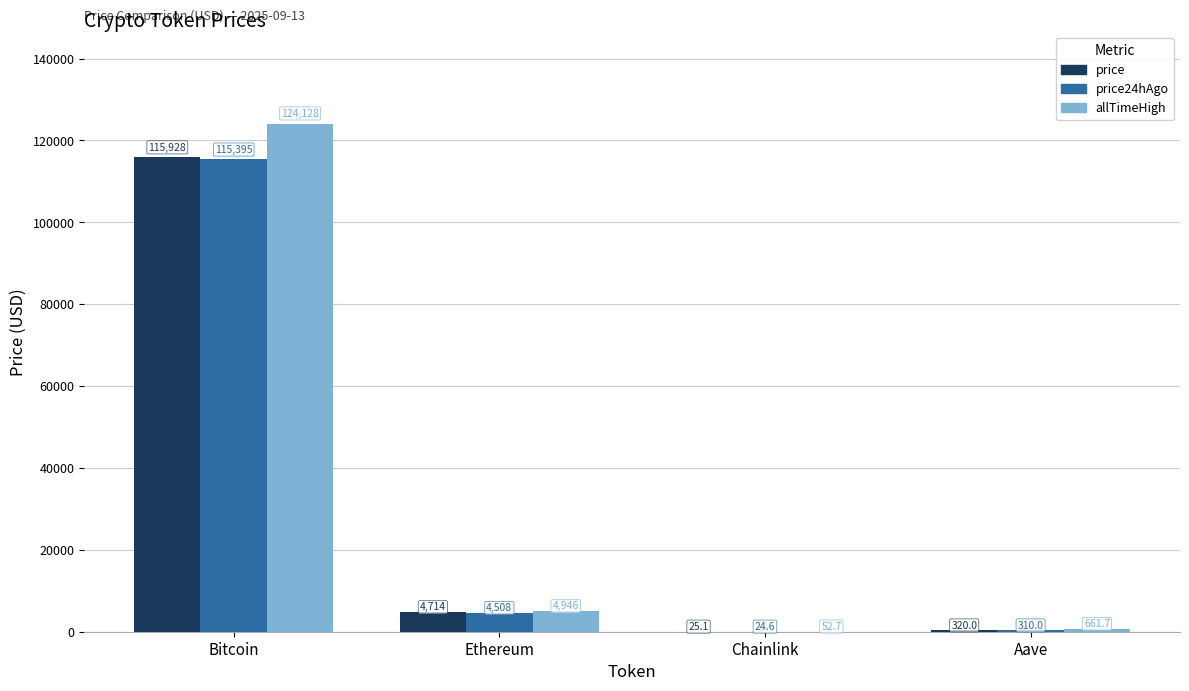

Where is price nearest to the value 57976?

Ethereum